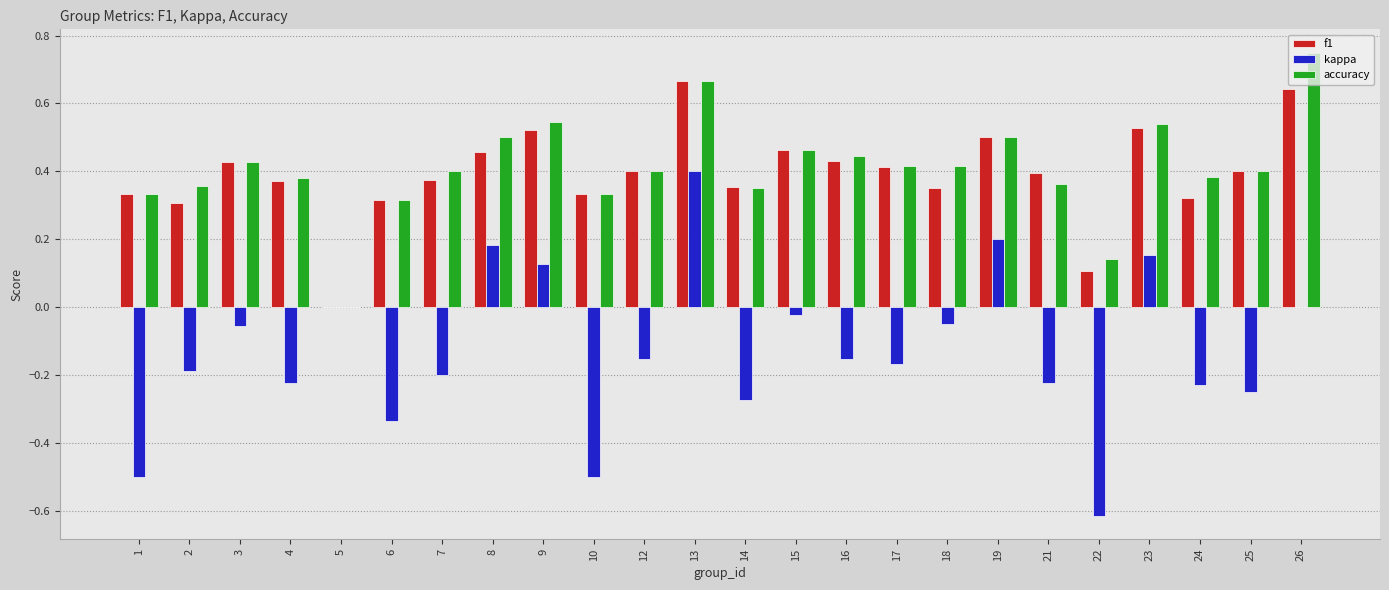

How many groups of bars are there?

24